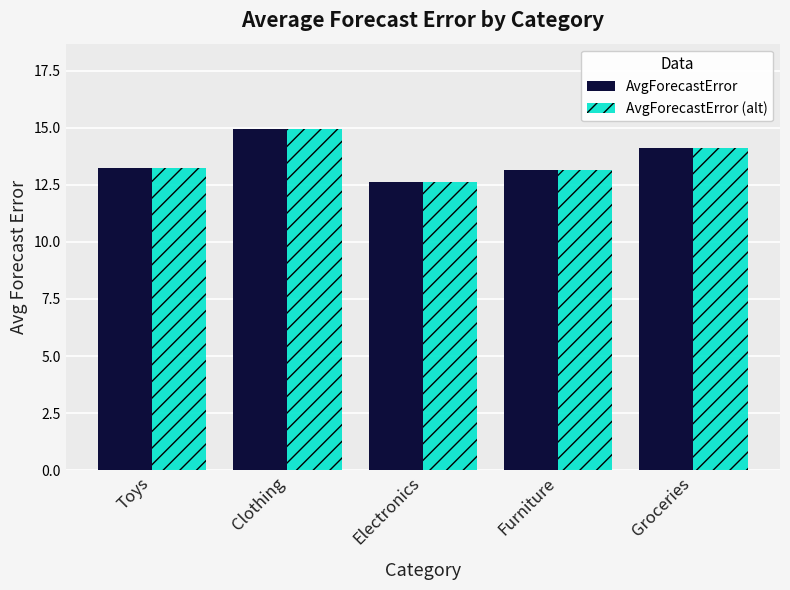

What is the sum of all AvgForecastError values?

68.1